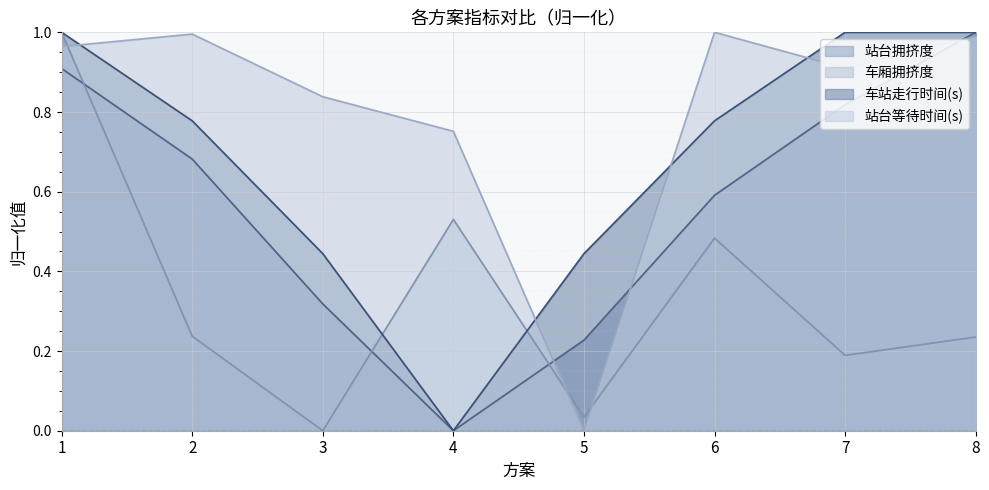

At which category does 站台拥挤度 reach its first local valley?

4